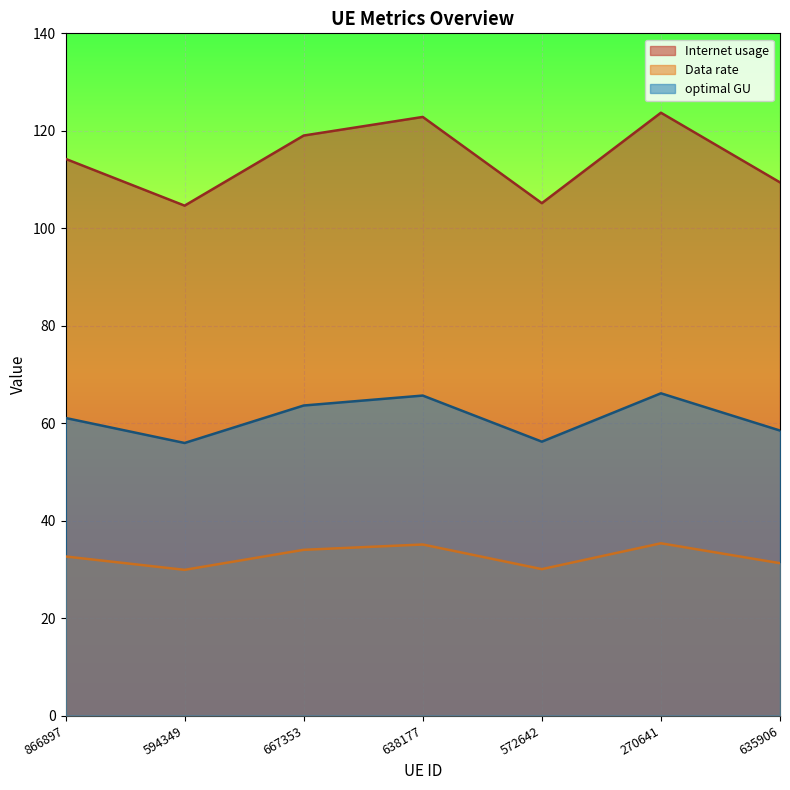

Which series has the largest range (max minus min)?

Internet usage